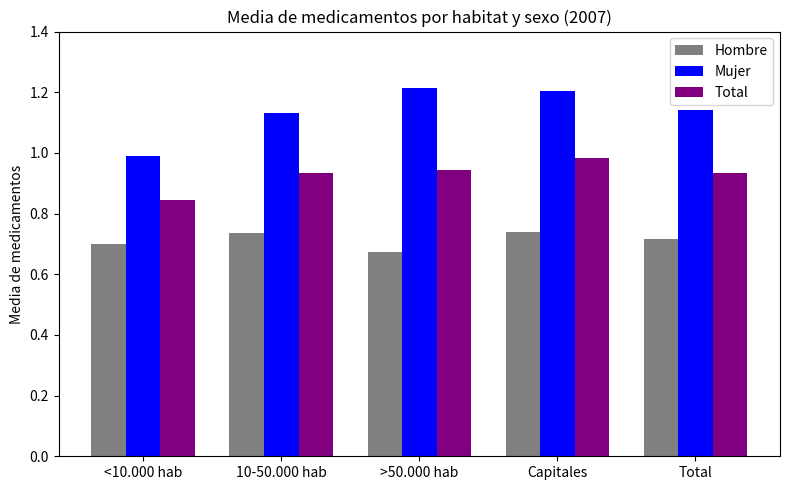

At Total, list the series in order from largest to smallest.

Mujer, Total, Hombre